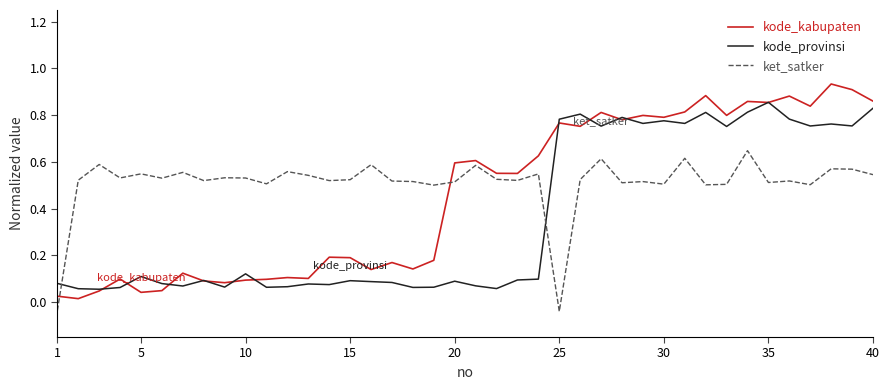

How many intersections are there between ket_satker and kode_provinsi?

2